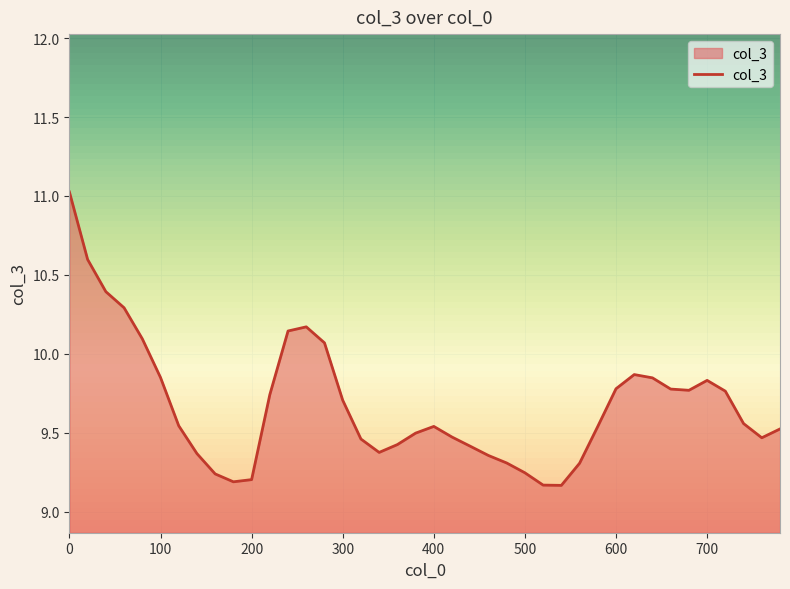

What is the greatest value displayed?

11.0